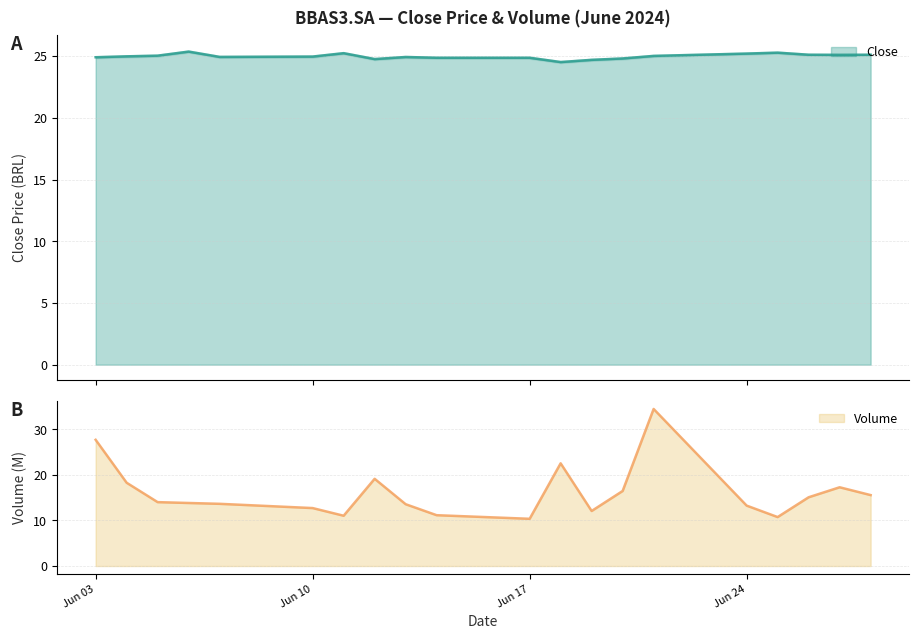

Where do Close and Volume first cross each other?

2024-06-03 and 2024-06-04